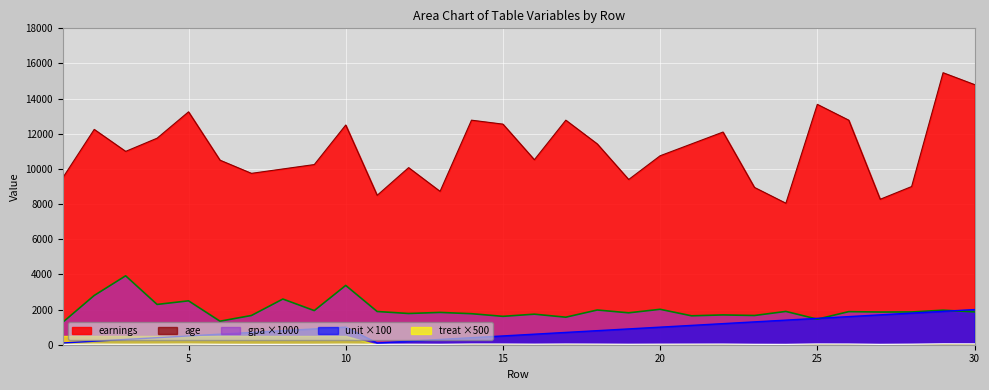

What is the sum of the earnings values at 14 and 21?

24200.0